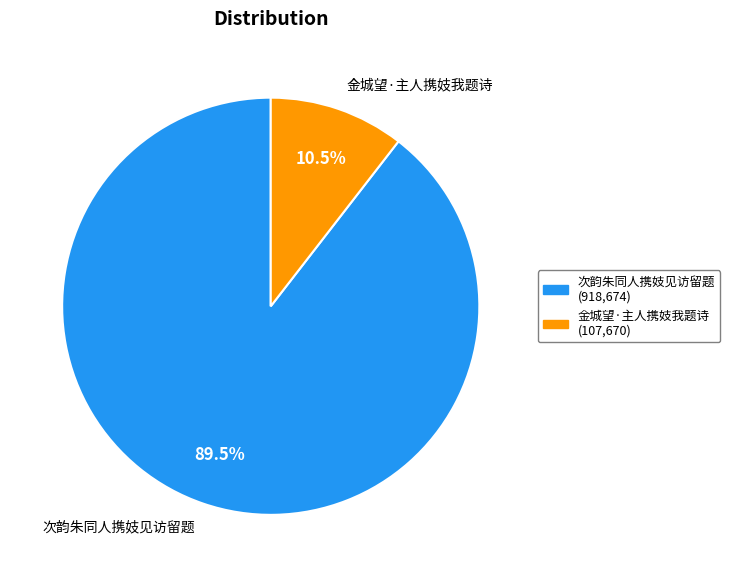

To the nearest percent, what is the average slice percentage?

50%